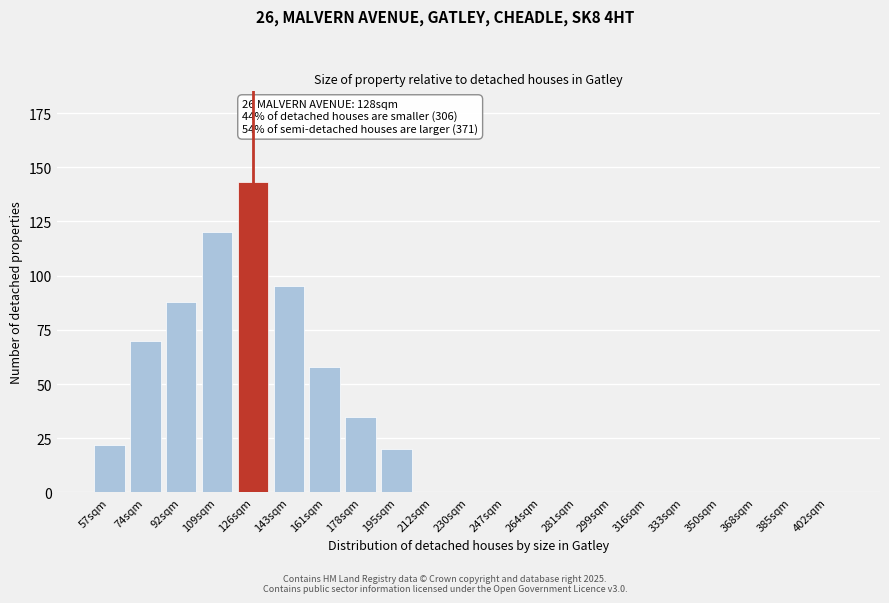

Reading right to left, extract all data points from this chart.

402sqm=0	385sqm=0	368sqm=0	350sqm=0	333sqm=0	316sqm=0	299sqm=0	281sqm=0	264sqm=0	247sqm=0	230sqm=0	212sqm=0	195sqm=20	178sqm=35	161sqm=58	143sqm=95	126sqm=143	109sqm=120	92sqm=88	74sqm=70	57sqm=22